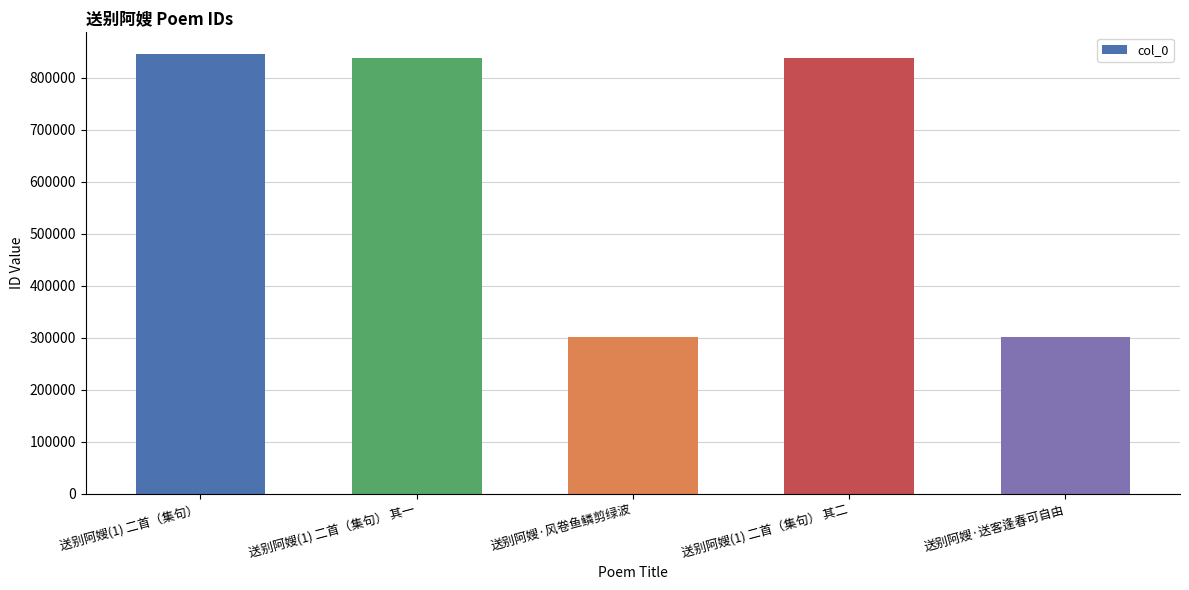

What position from the left is 送别阿嫂·送客逢春可自由?

5